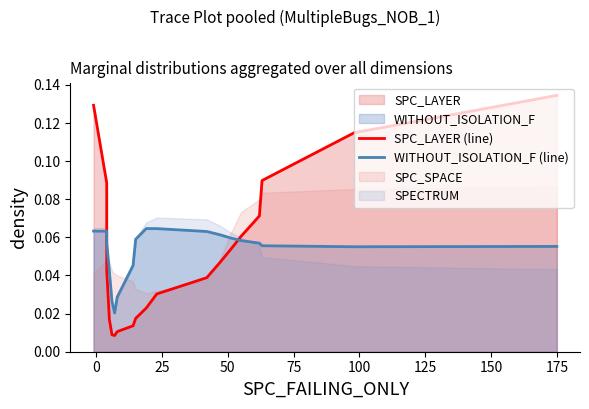

Is it true that WITHOUT_ISOLATION_F (line) equals 0.0 at 16?

False